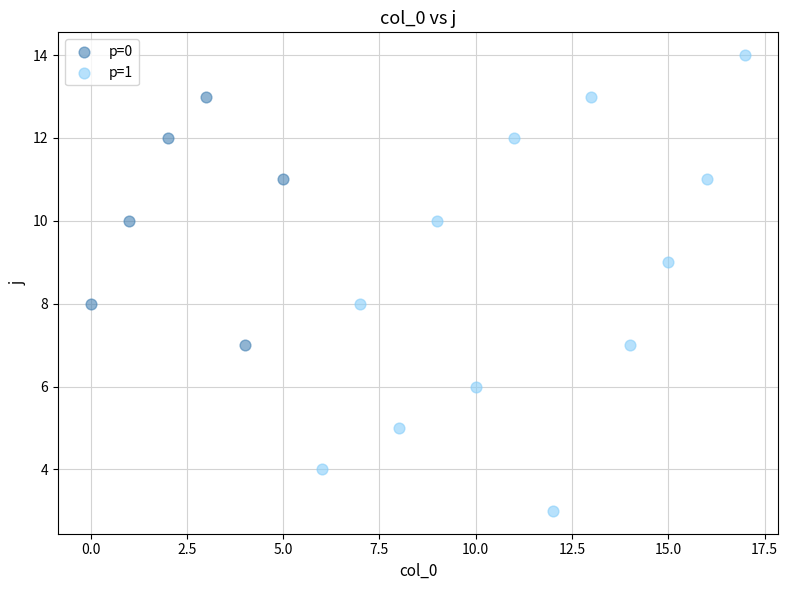

Which series reaches the maximum Y coordinate?

p=1